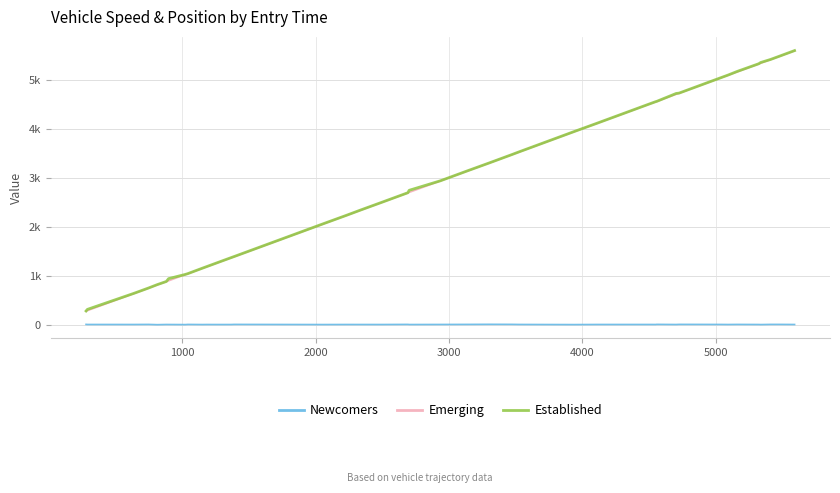

At how many categories does at least one series exceed 1468?

26